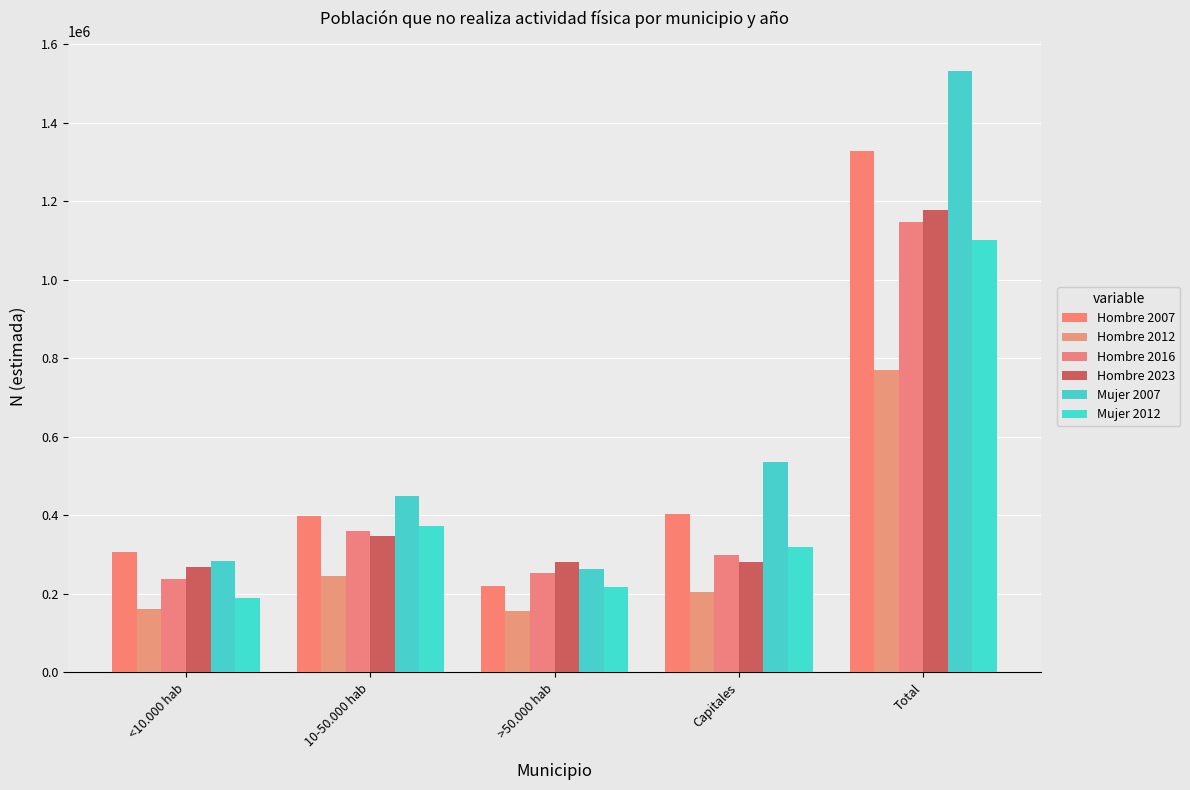

Reading right to left, list all the values displayed in this chart.

Hombre 2007: Total=1327127	Capitales=402240	>50.000 hab=219106	10-50.000 hab=397984	<10.000 hab=307797
Hombre 2012: Total=769729	Capitales=205223	>50.000 hab=157360	10-50.000 hab=244775	<10.000 hab=162371
Hombre 2016: Total=1147944	Capitales=298569	>50.000 hab=252170	10-50.000 hab=359008	<10.000 hab=238197
Hombre 2023: Total=1178305	Capitales=280806	>50.000 hab=281236	10-50.000 hab=347265	<10.000 hab=268998
Mujer 2007: Total=1531062	Capitales=535826	>50.000 hab=262281	10-50.000 hab=449352	<10.000 hab=283604
Mujer 2012: Total=1100829	Capitales=318696	>50.000 hab=218752	10-50.000 hab=373899	<10.000 hab=189481